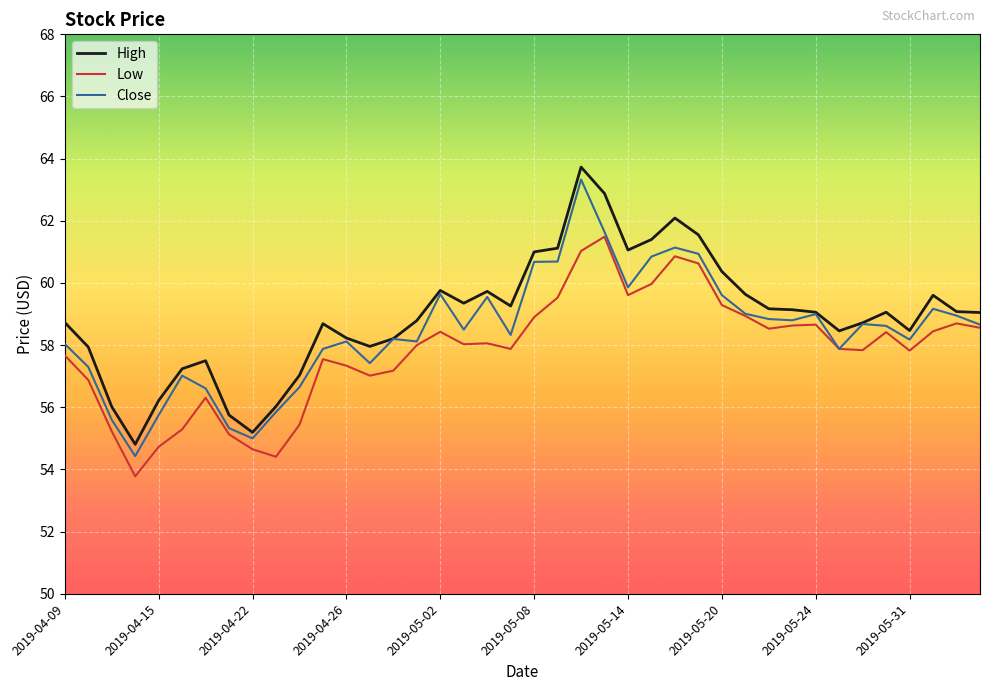

List the series in order of their overall mean, highest first.

High, Close, Low